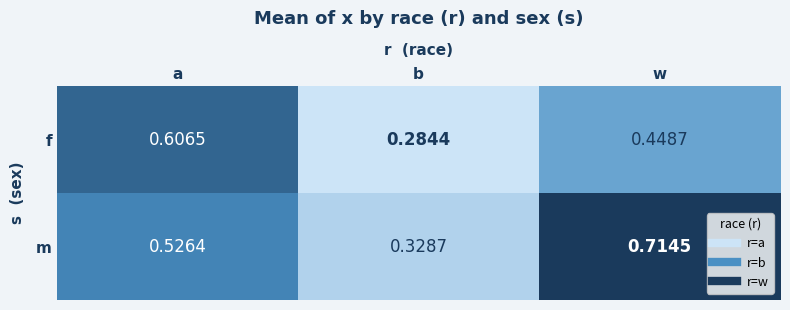

Rank the series at w from lowest to highest value.

f, m